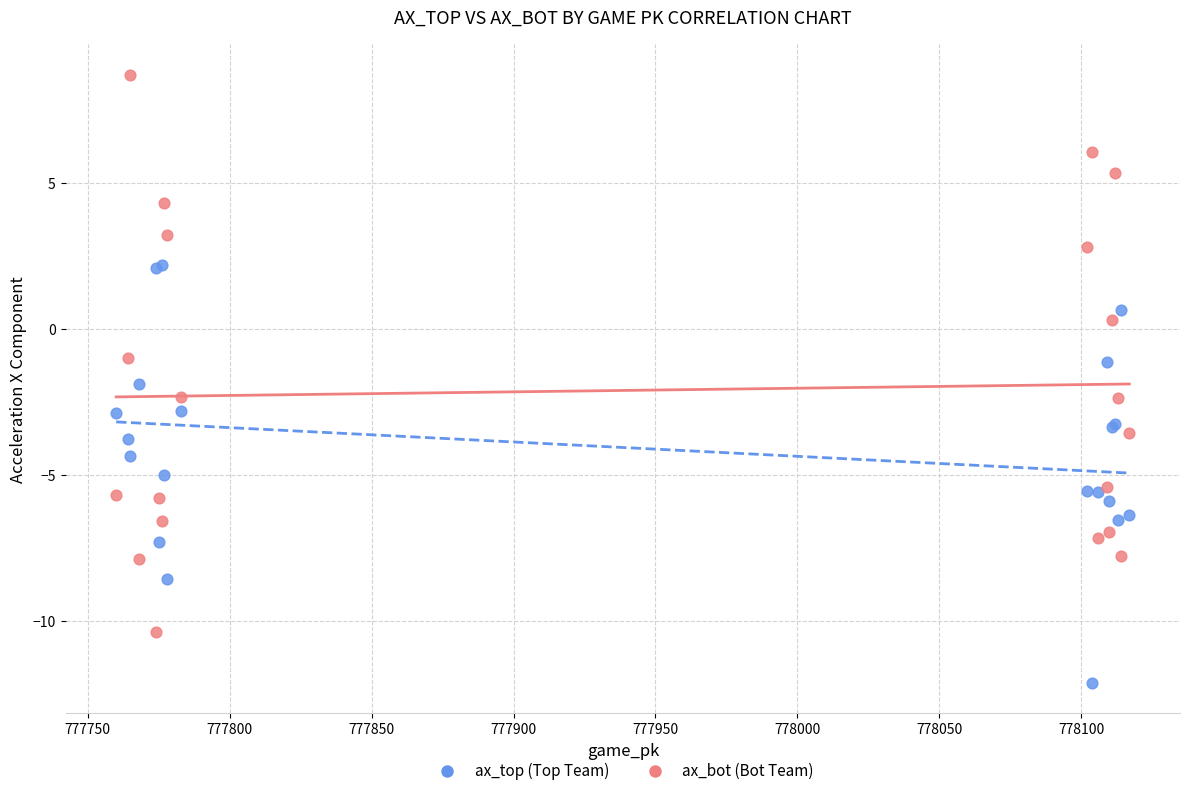

What are all the series names shown in the legend?

ax_top (Top Team), ax_bot (Bot Team)